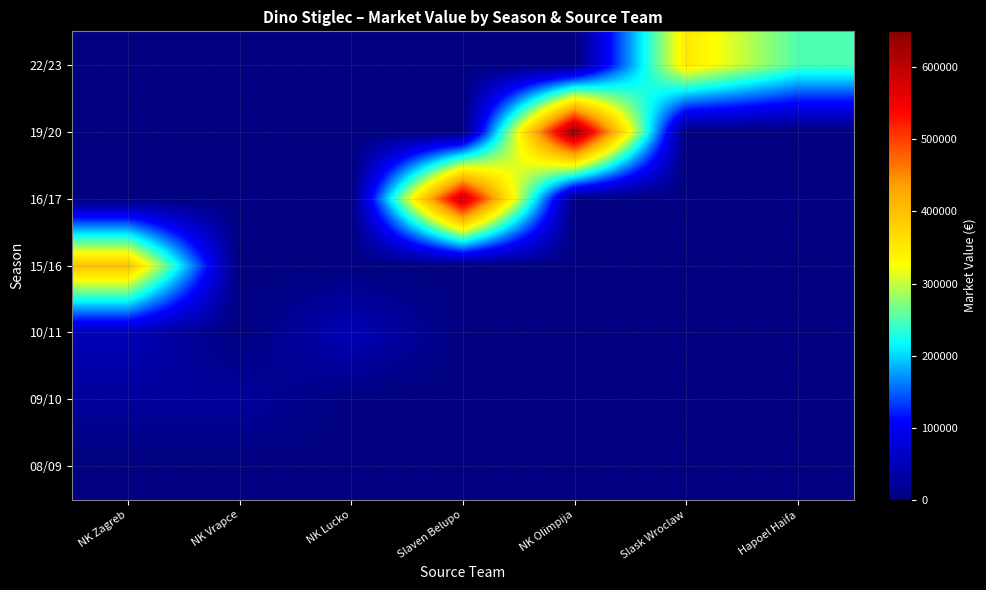

Which label corresponds to the largest value in the chart?

NK Olimpija